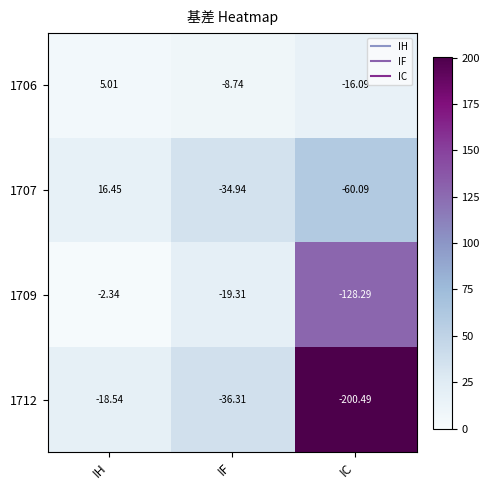

At which category is the sum across all series the highest?

IH